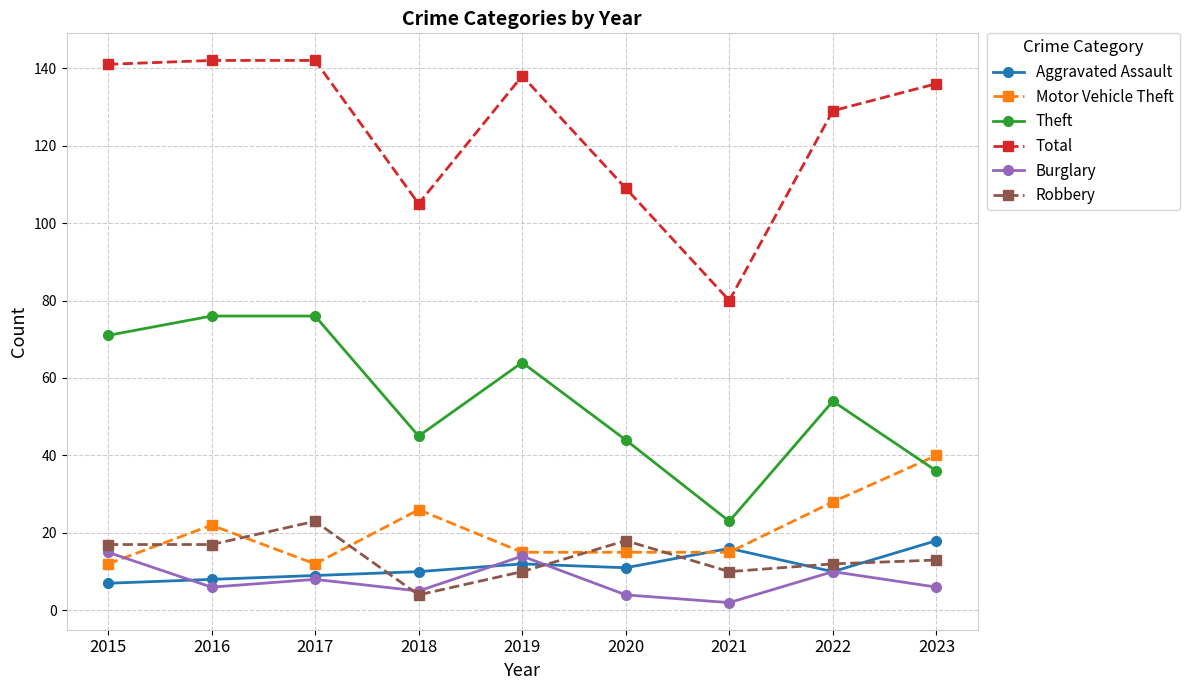

What is the maximum value shown in the chart?

142